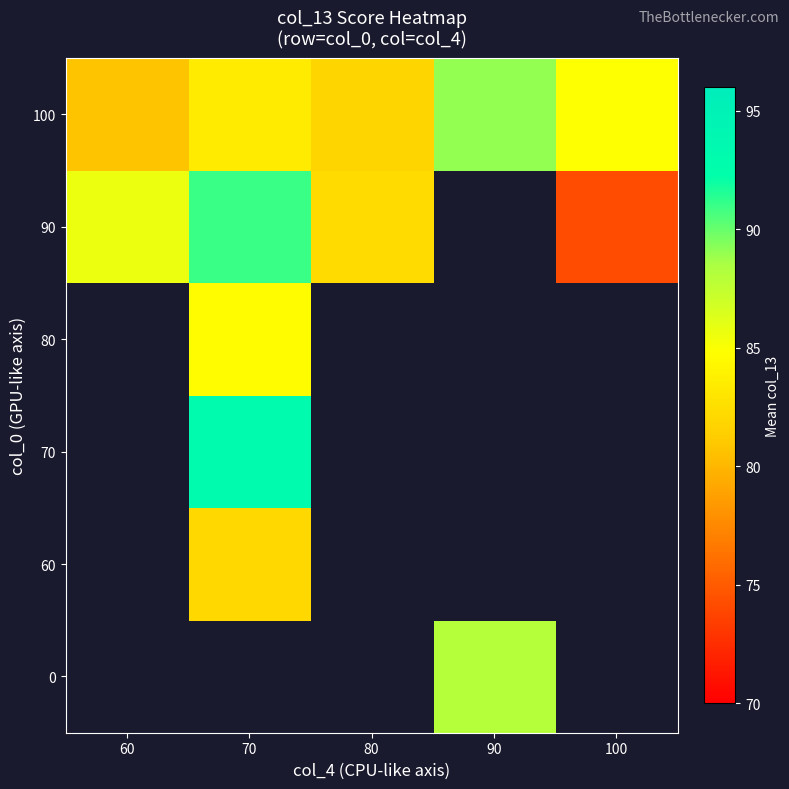

How many series are shown in this chart?

6